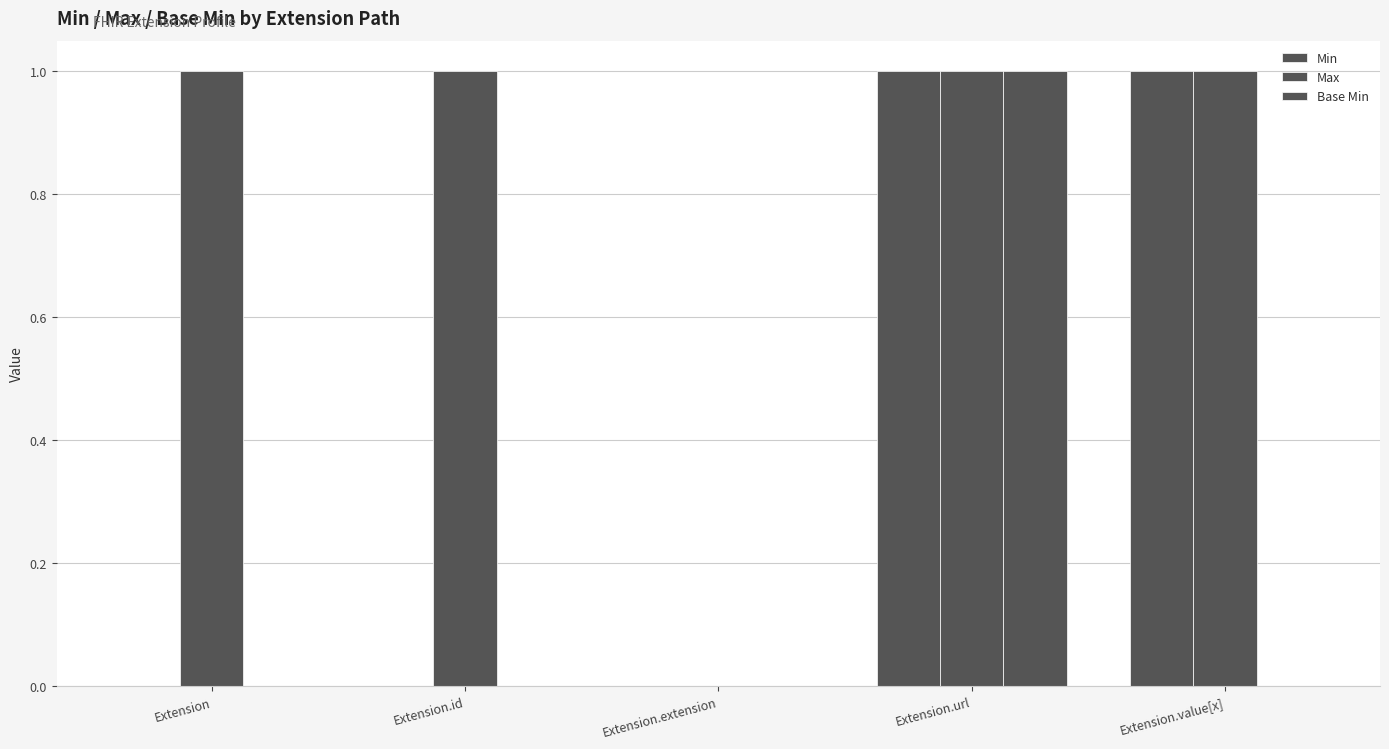

Count the number of data series in this chart.

3